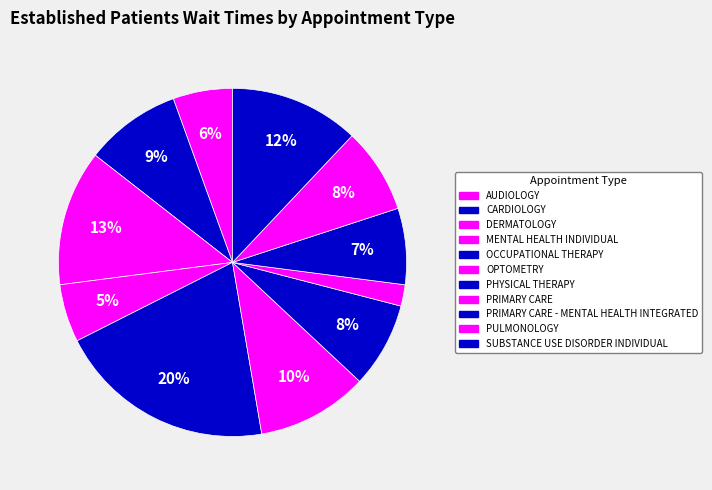

Do AUDIOLOGY and DERMATOLOGY together represent more than half of the pie?

No